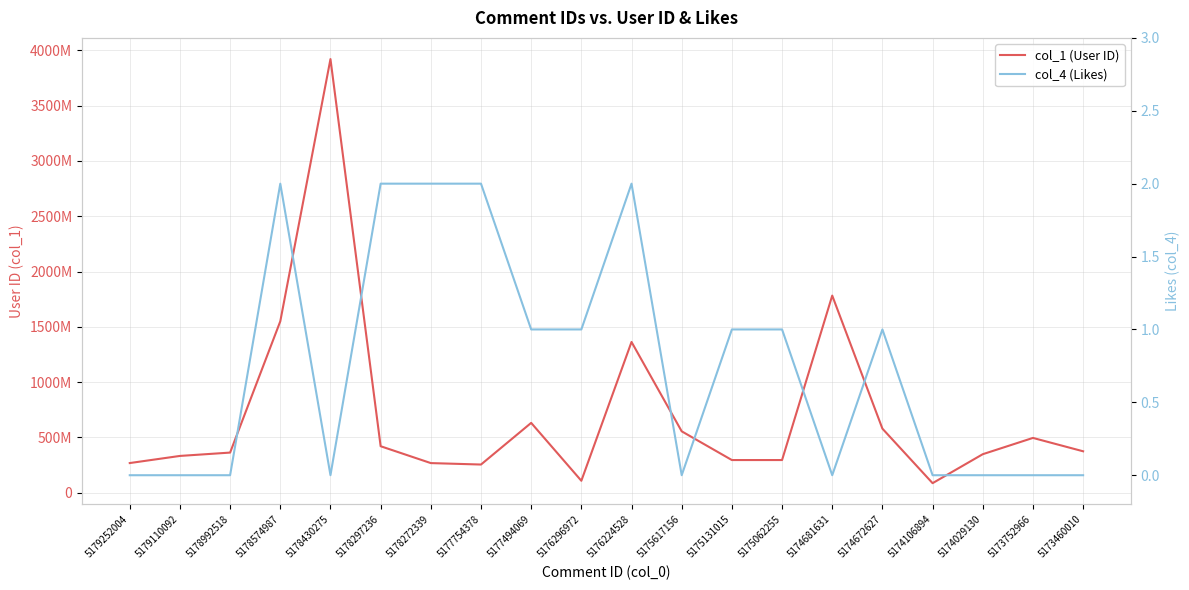

The col_1 (User ID) series shows 579931107 at 5174672627. True or false?

True